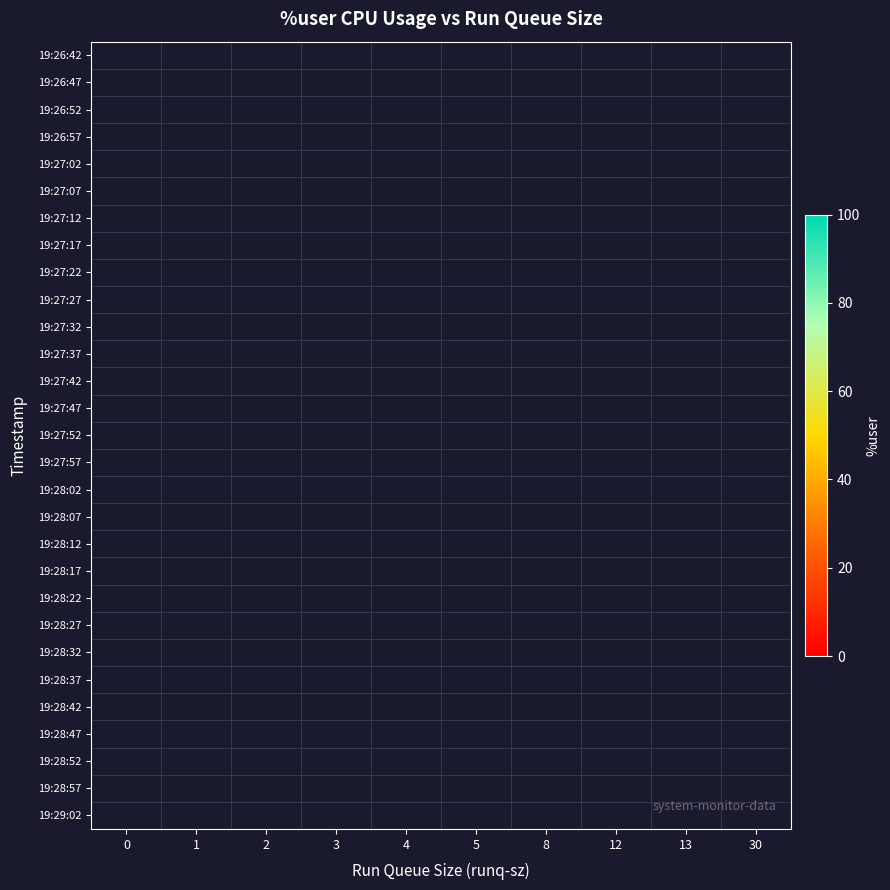

Is the value of 19:28:32 at 4 greater than the value of 19:26:42 at 8?

No